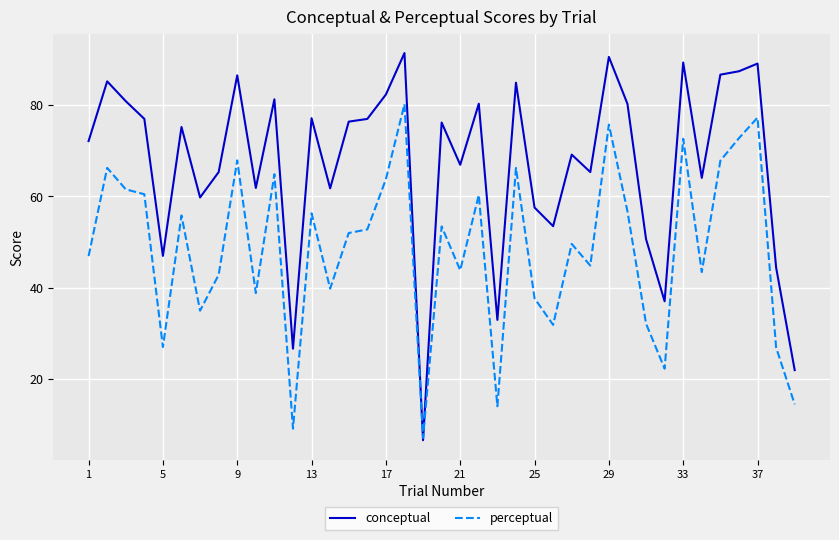

Which series has the largest total across all categories?

conceptual